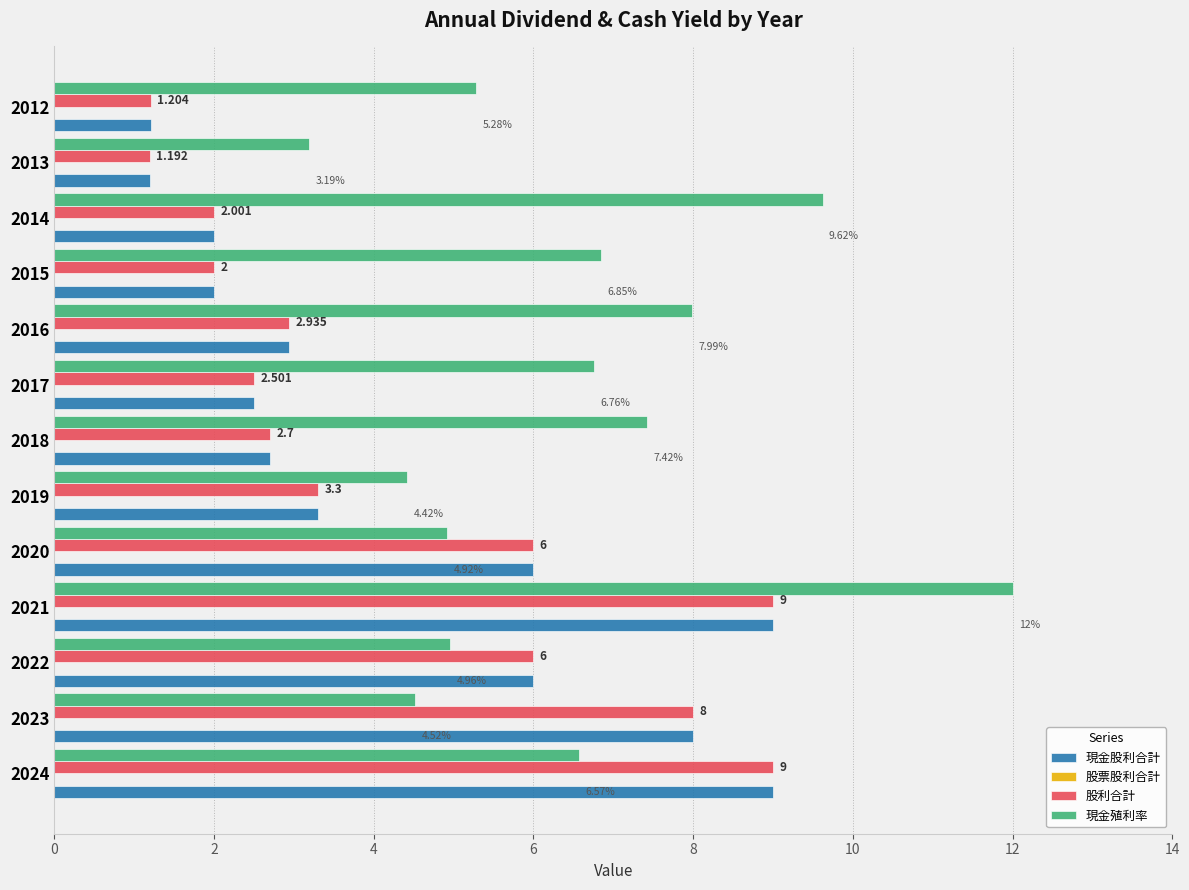

What is the greatest value displayed?

12.0